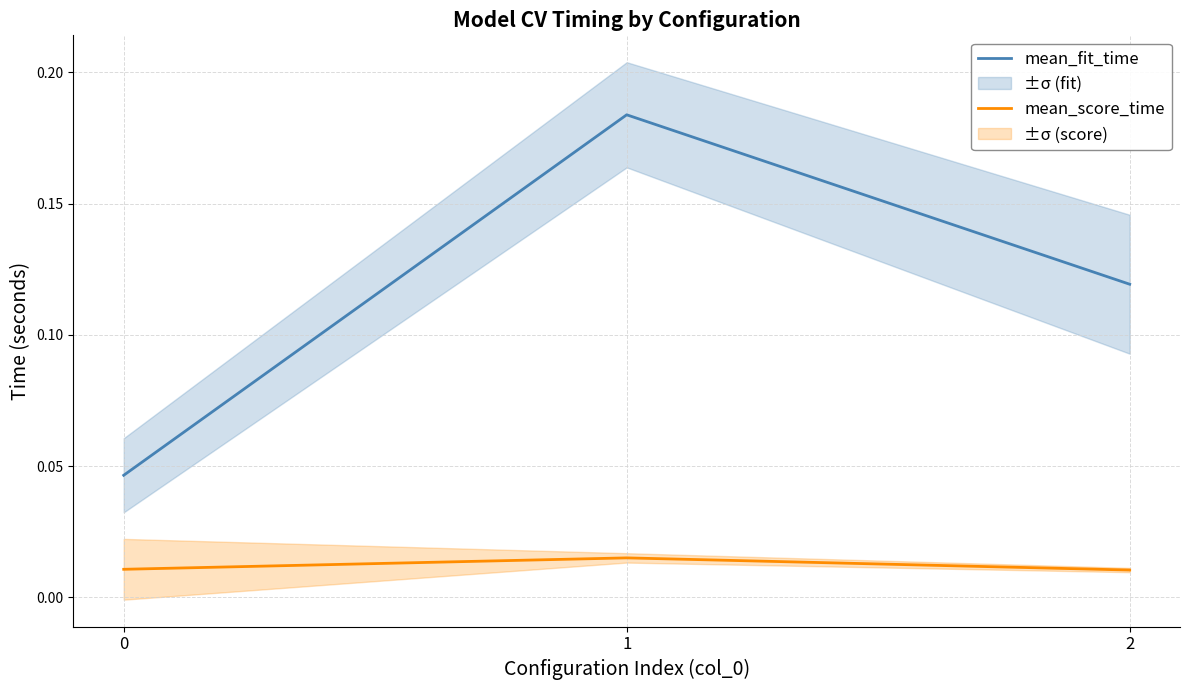

True or false: mean_score_time has a value of 0.0 at 1.

False